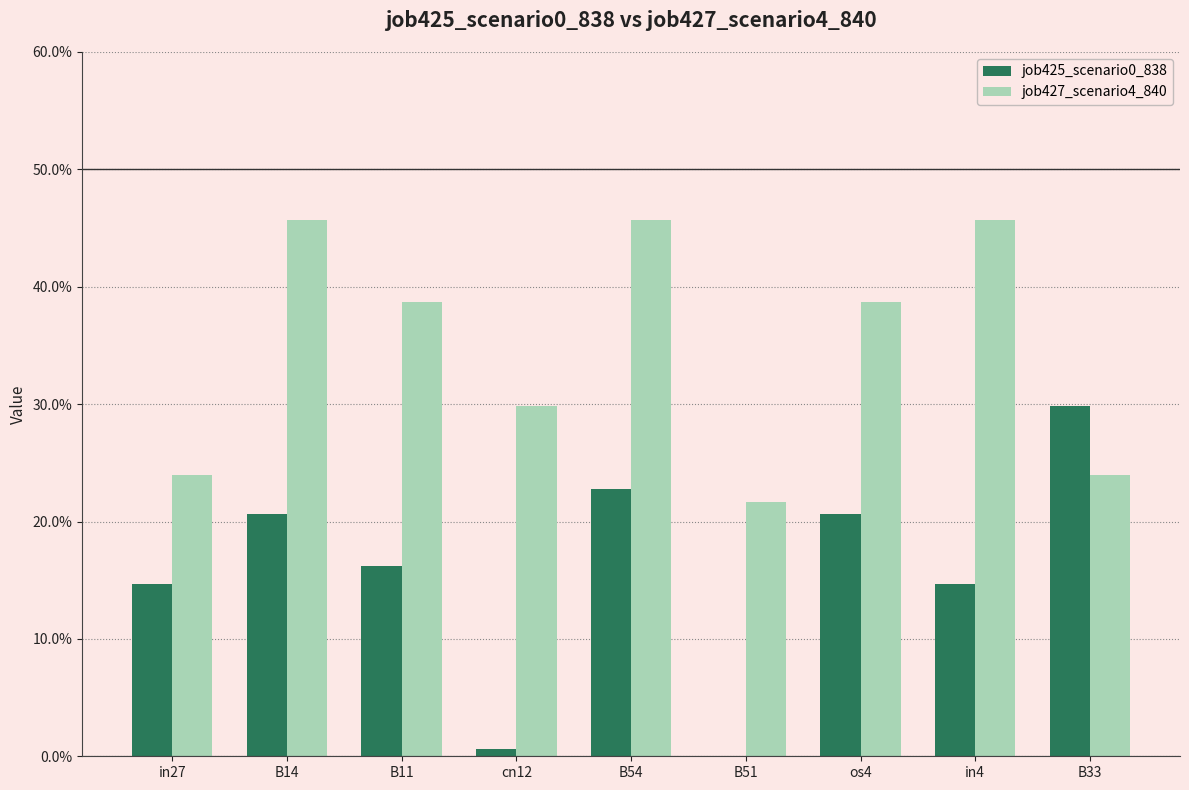

Reading left to right, list all the values displayed in this chart.

job425_scenario0_838: in27=0.1	B14=0.2	B11=0.2	cn12=0.0	B54=0.2	B51=0.0	os4=0.2	in4=0.1	B33=0.3
job427_scenario4_840: in27=0.2	B14=0.5	B11=0.4	cn12=0.3	B54=0.5	B51=0.2	os4=0.4	in4=0.5	B33=0.2